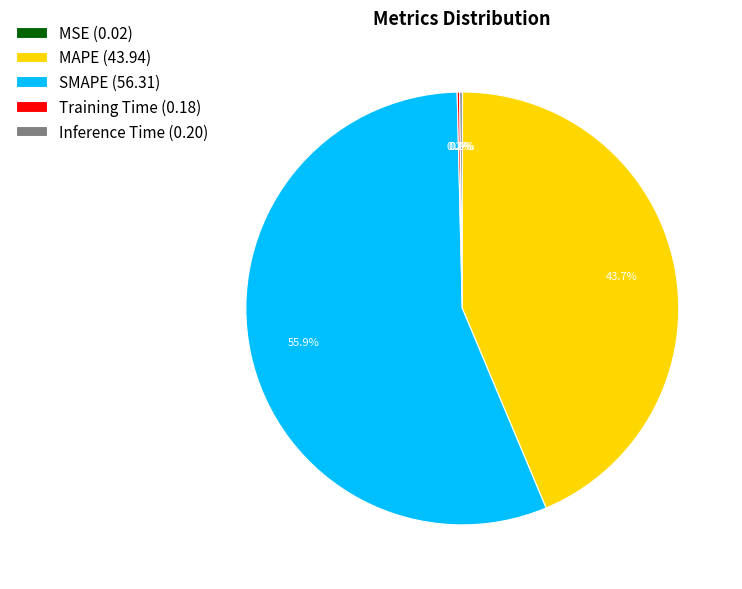

True or false: MAPE accounts for 44% of the total.

True